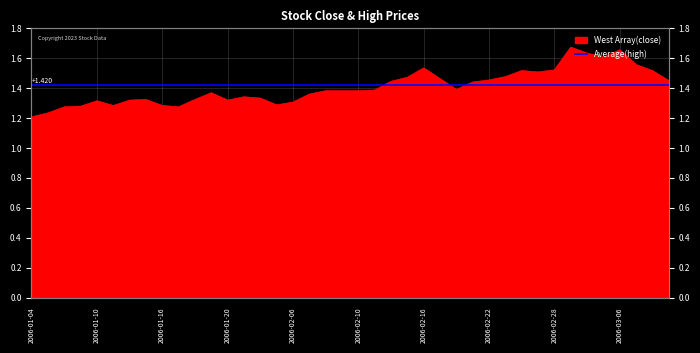

What is the sum of all values?

56.3